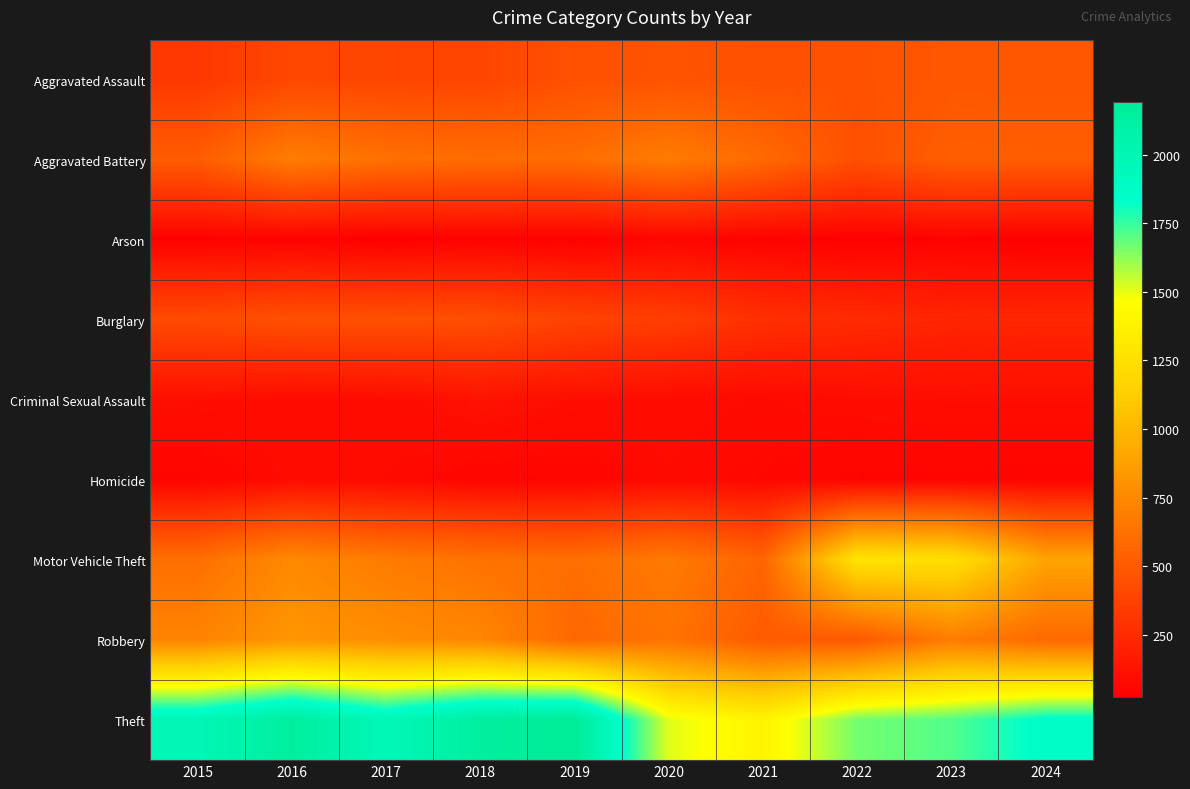

What is the difference between the highest and lowest values at 2020?

1457